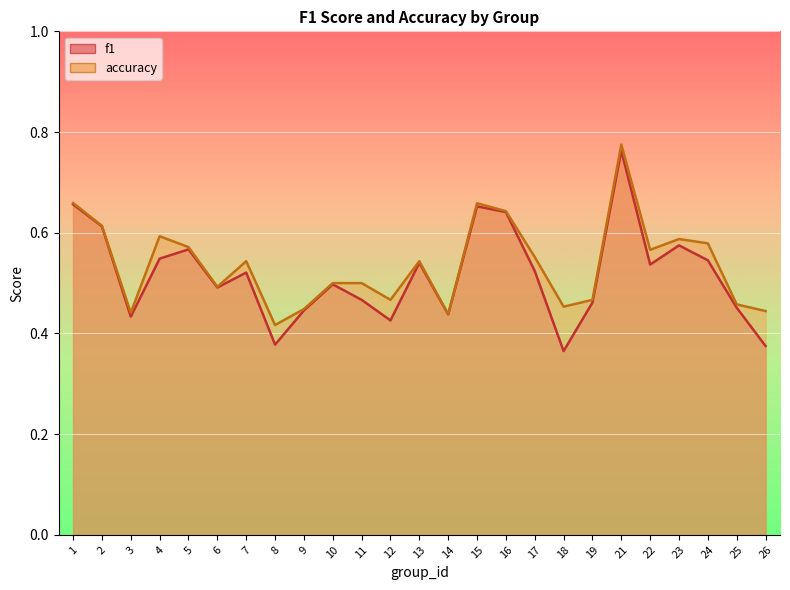

List the labels in order of f1 value, smallest first.

18, 26, 8, 12, 3, 14, 9, 25, 19, 11, 6, 10, 7, 17, 22, 13, 24, 4, 5, 23, 2, 16, 15, 1, 21